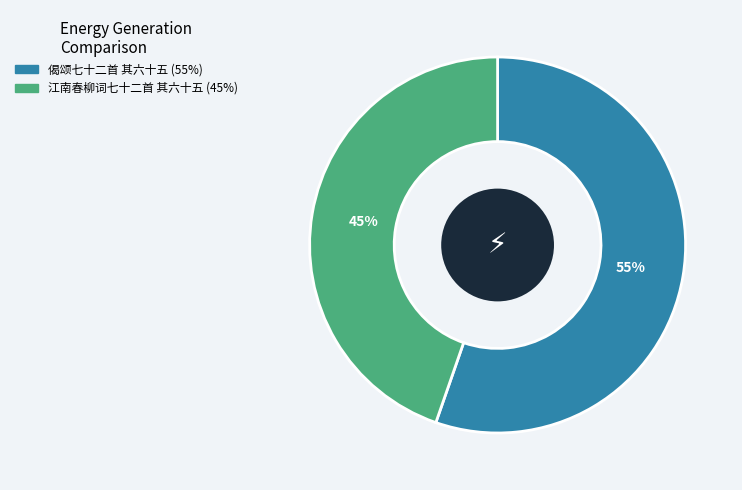

What is the largest slice in the pie chart?

偈颂七十二首 其六十五